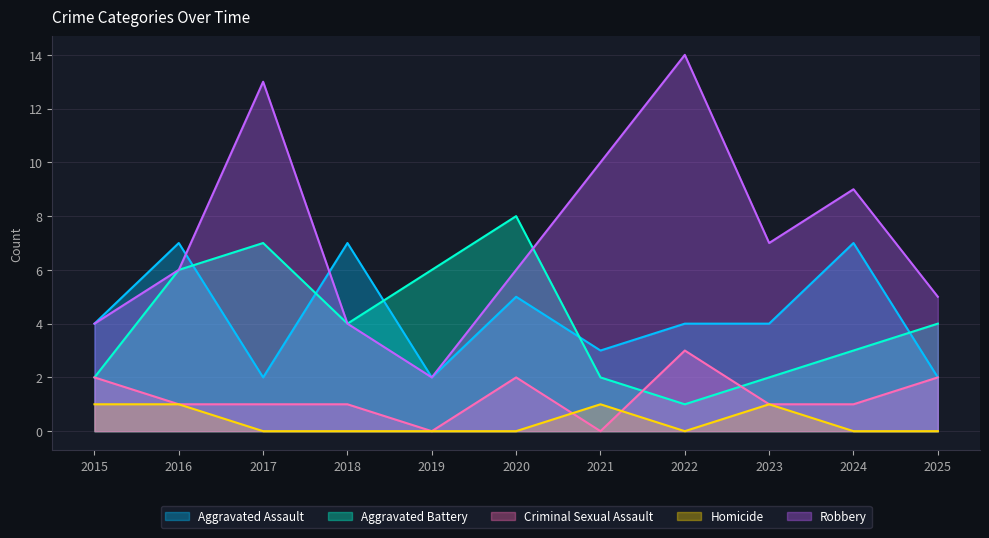

Is it true that Aggravated Assault equals 4 at 2023?

True